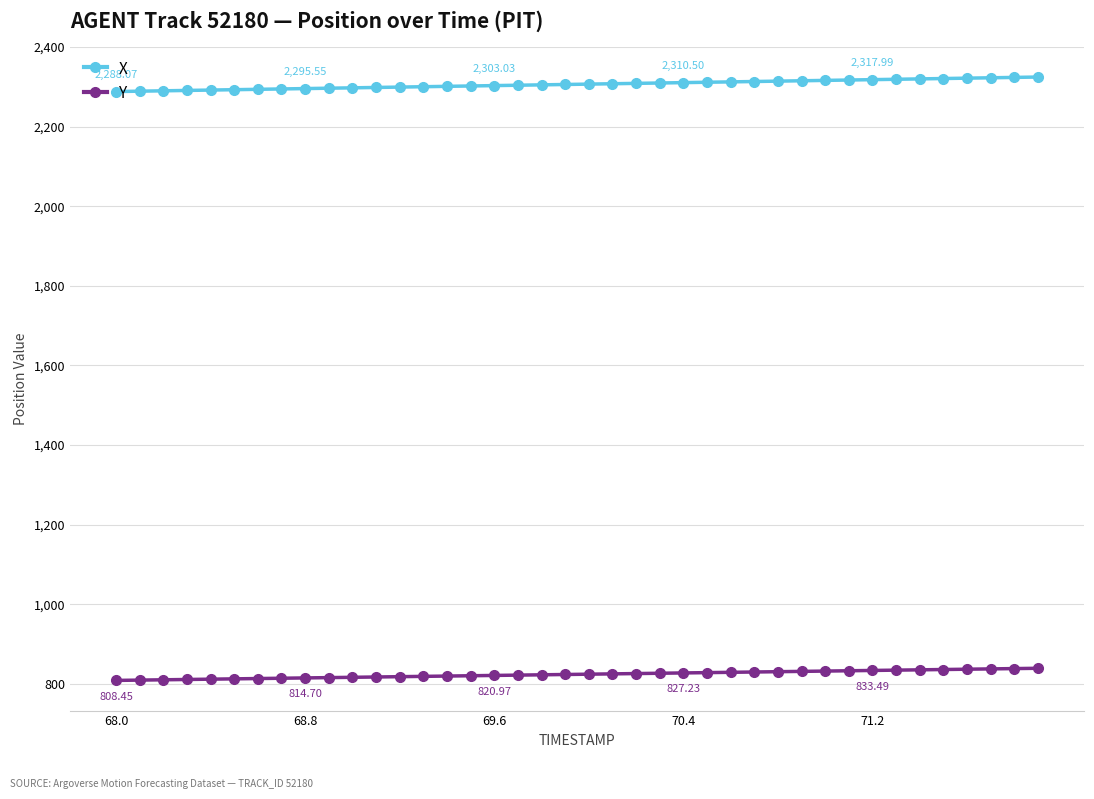

True or false: X and Y intersect in this chart.

False